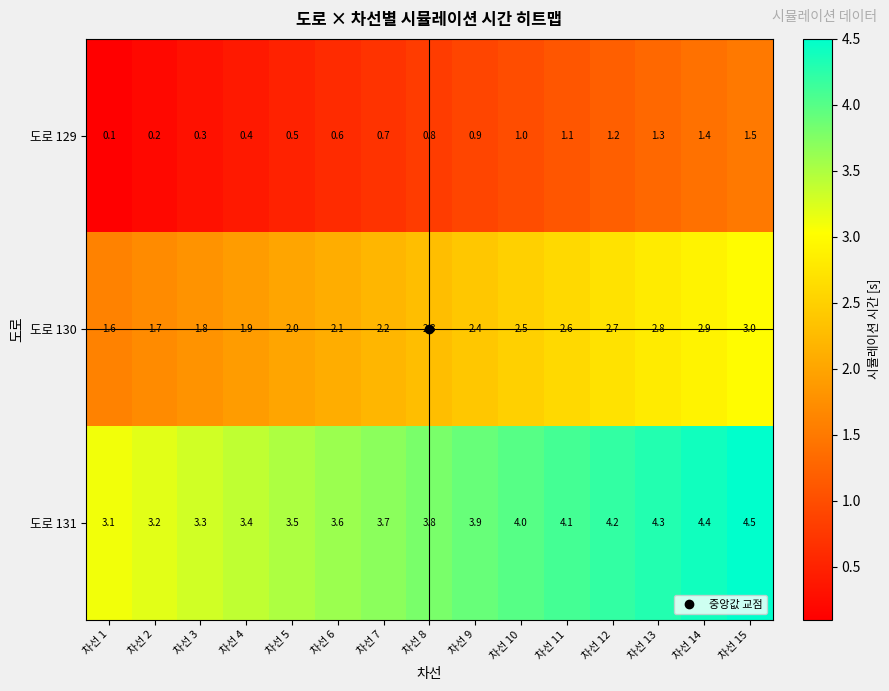

Rank the series at 차선 11 from highest to lowest value.

도로 131, 도로 130, 도로 129